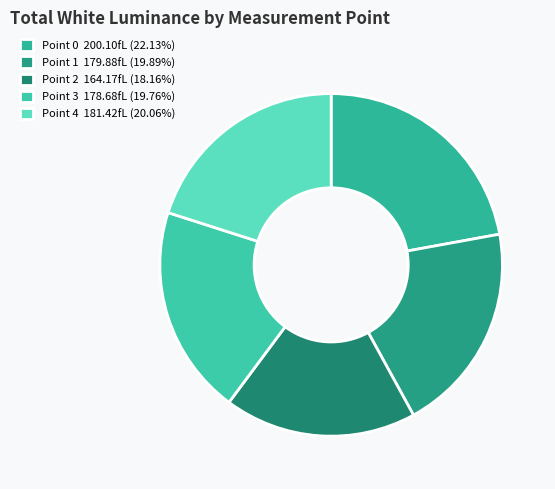

Does any single category account for the majority?

No